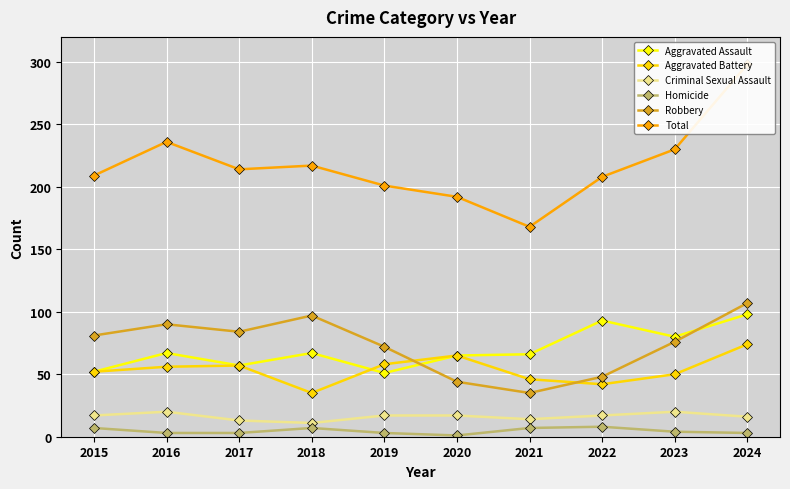

What is the sum of the Aggravated Assault values at 2020 and 2019?

116